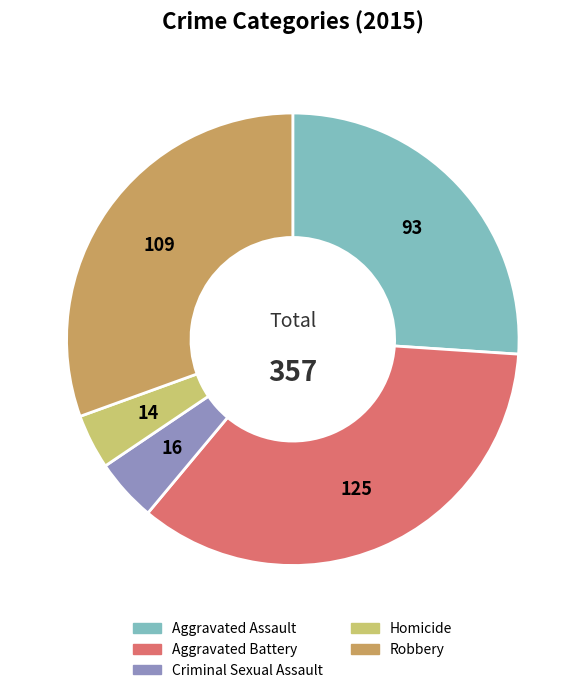

Rank the categories by value from lowest to highest.

Homicide, Criminal Sexual Assault, Aggravated Assault, Robbery, Aggravated Battery